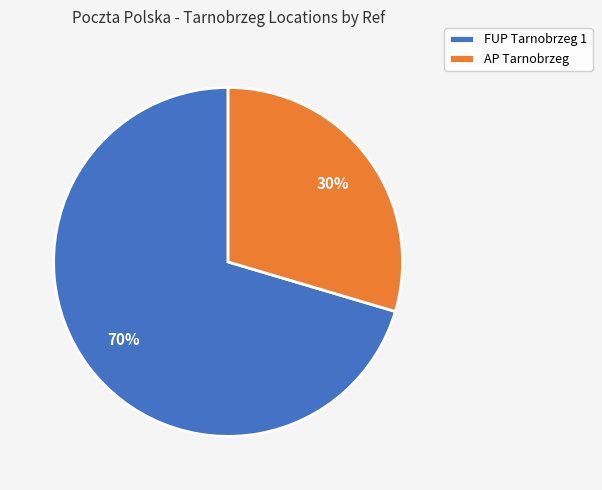

The FUP Tarnobrzeg 1 slice represents 70% of the pie. True or false?

True